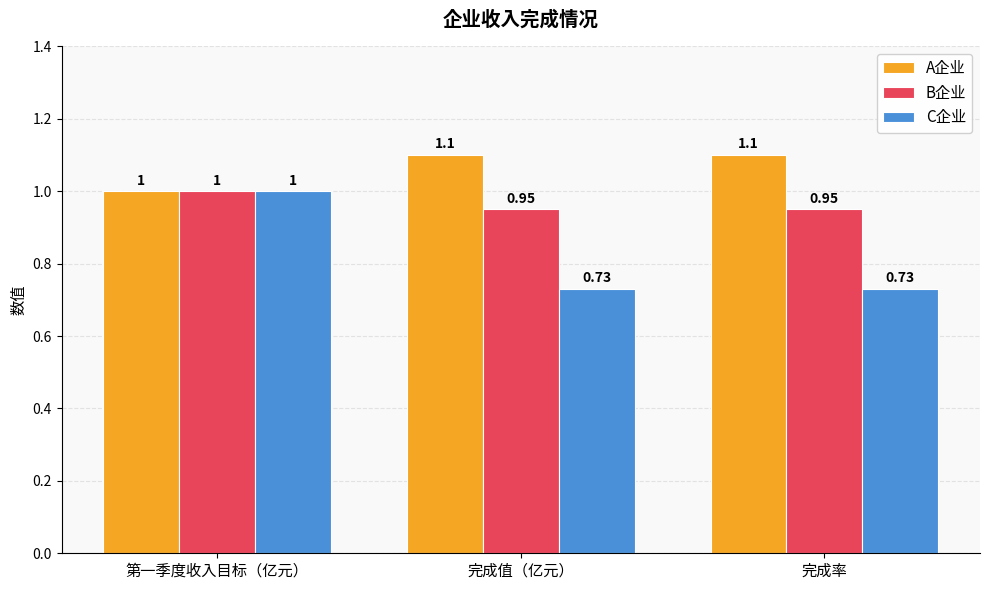

Which category has the highest value in the B企业 series?

第一季度收入目标（亿元）